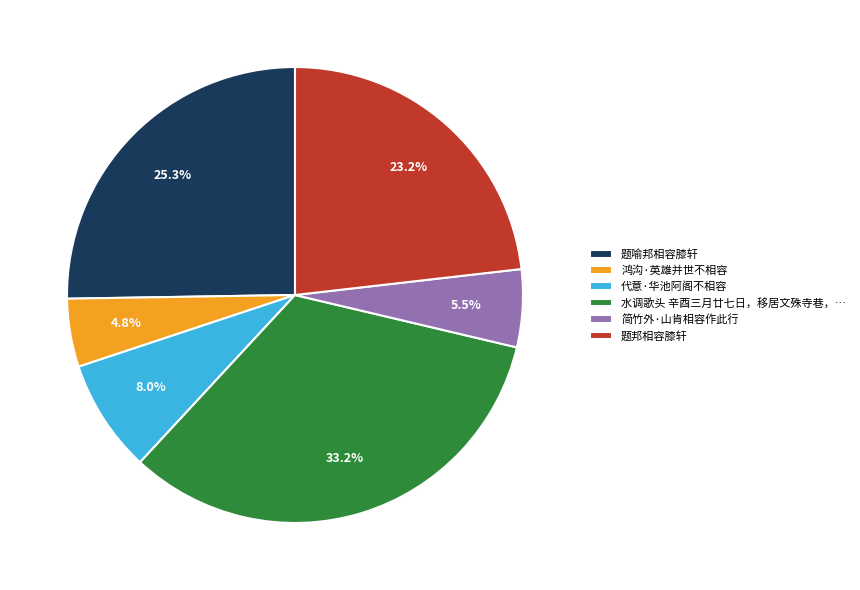

Count the number of slices in the pie.

6